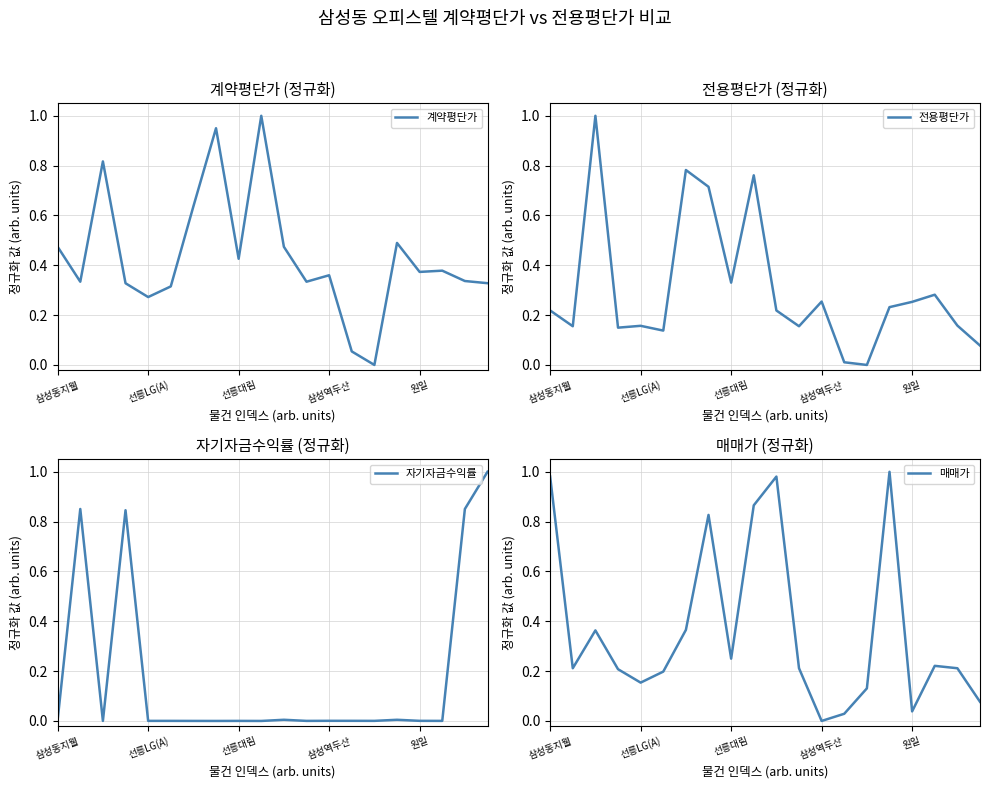

Does the chart display data point markers on the line(s)?

No